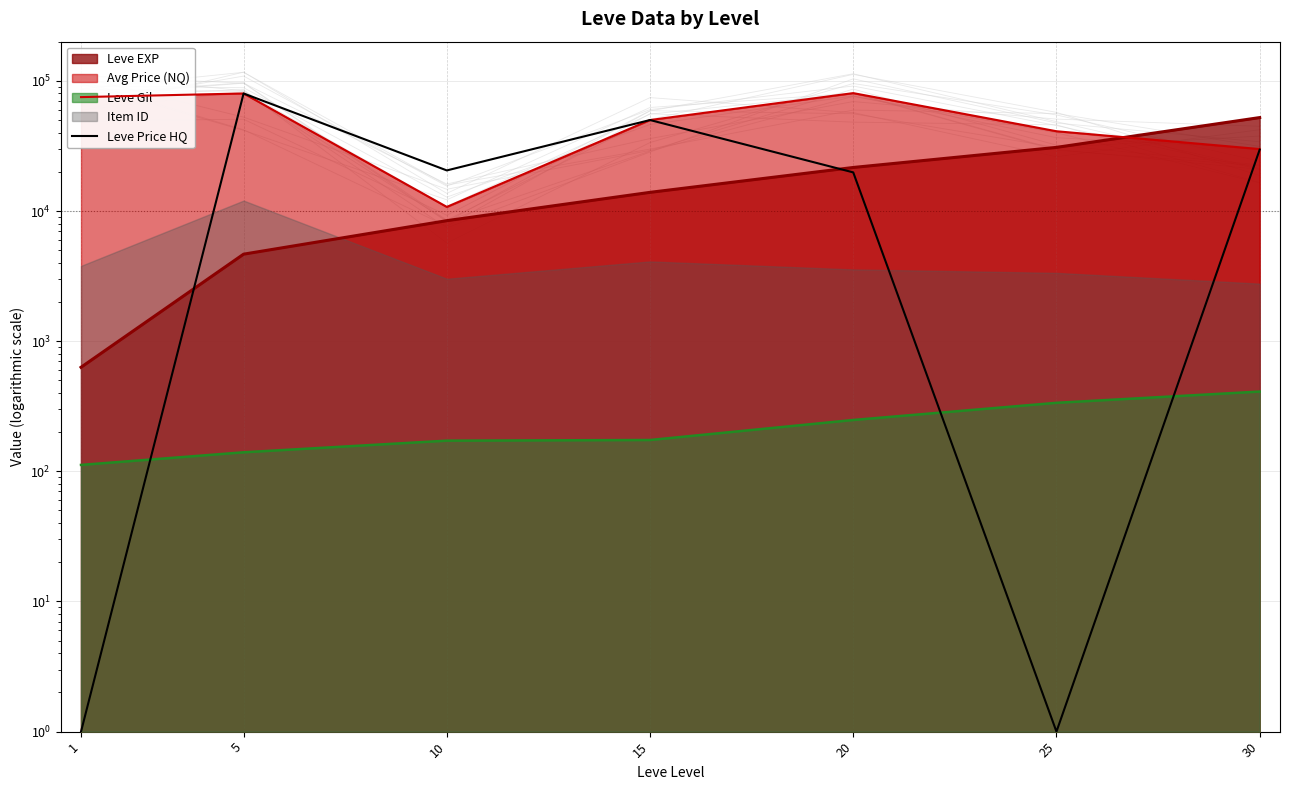

How many data points are above 20500?

3